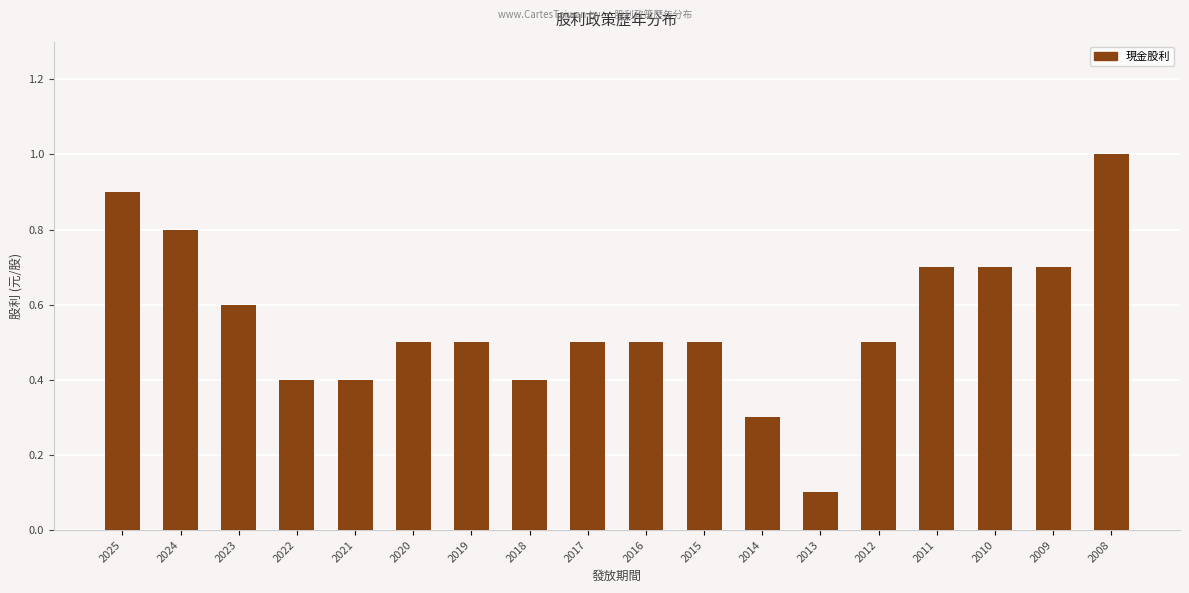

What is the approximate value at 2008?

1.0